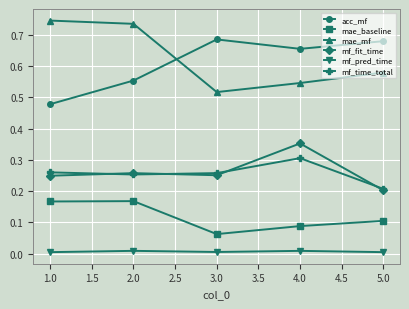

The mae_mf series shows 0.4 at 2.0. True or false?

False